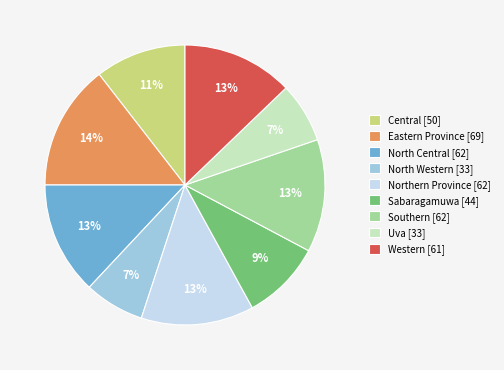

Is it true that Southern is 13% of the pie?

True